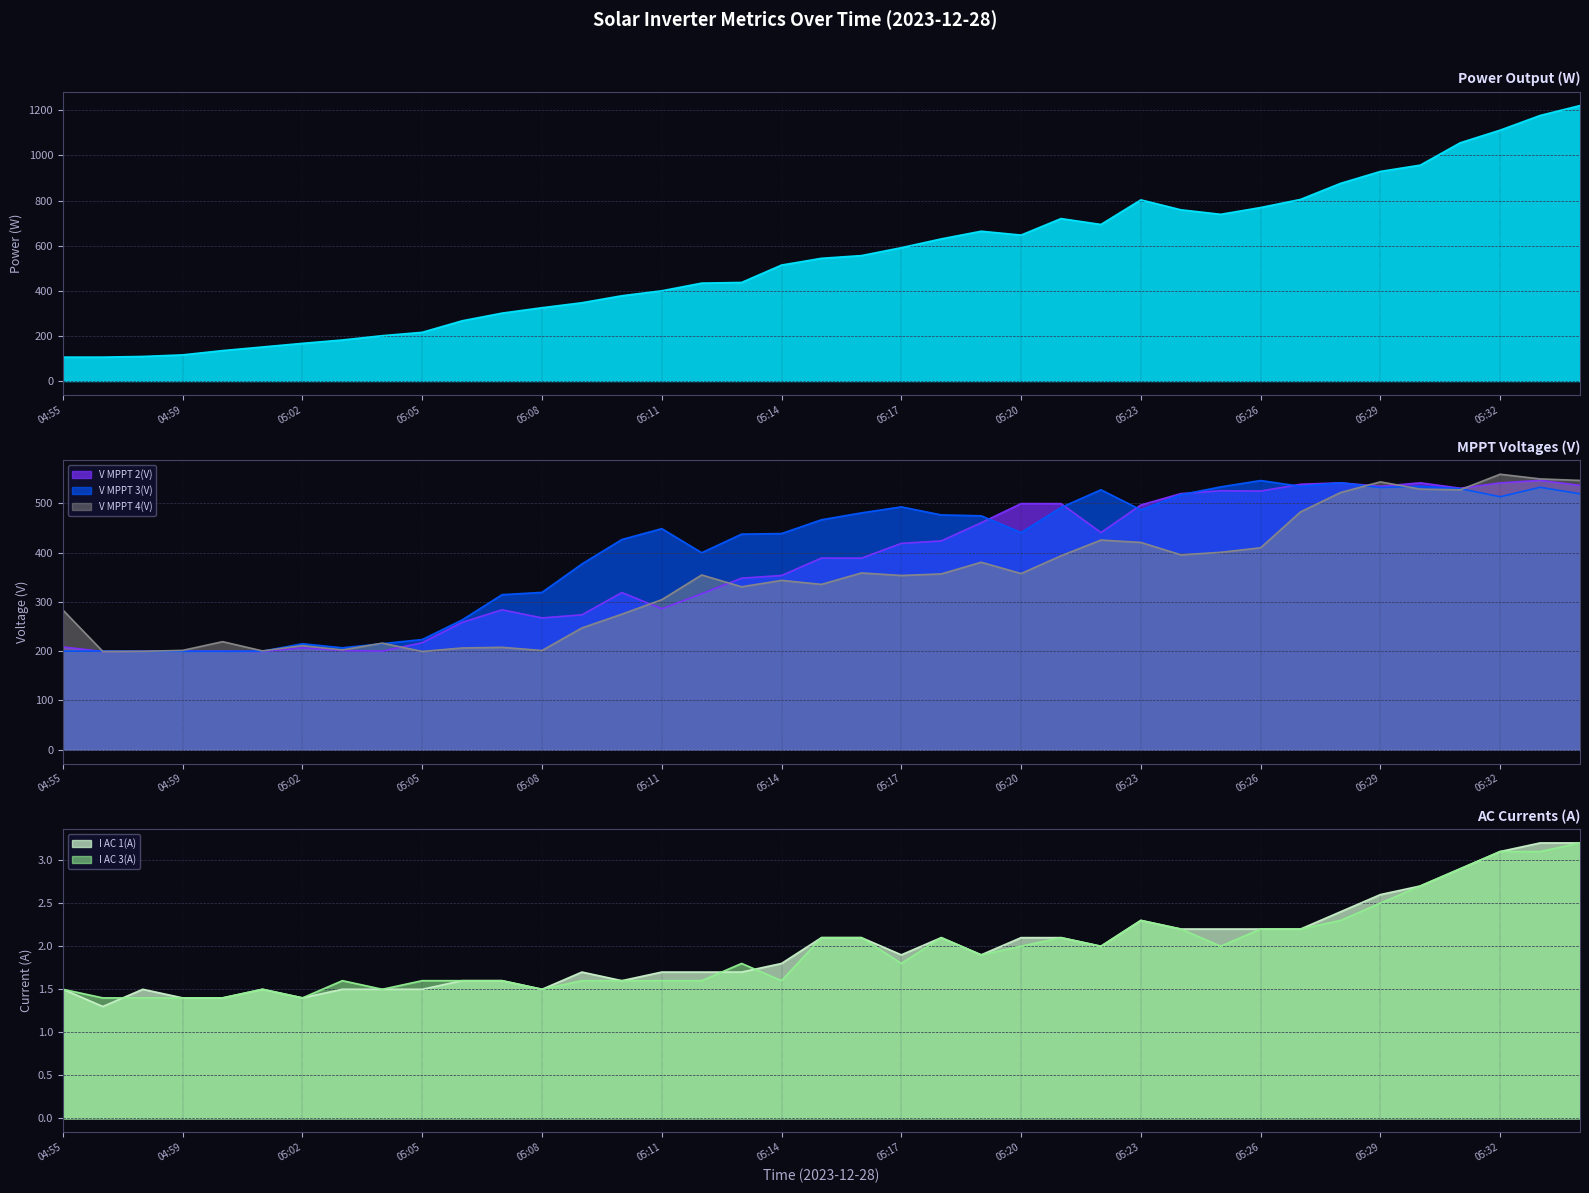

What is the maximum value shown in the chart?

1221.0